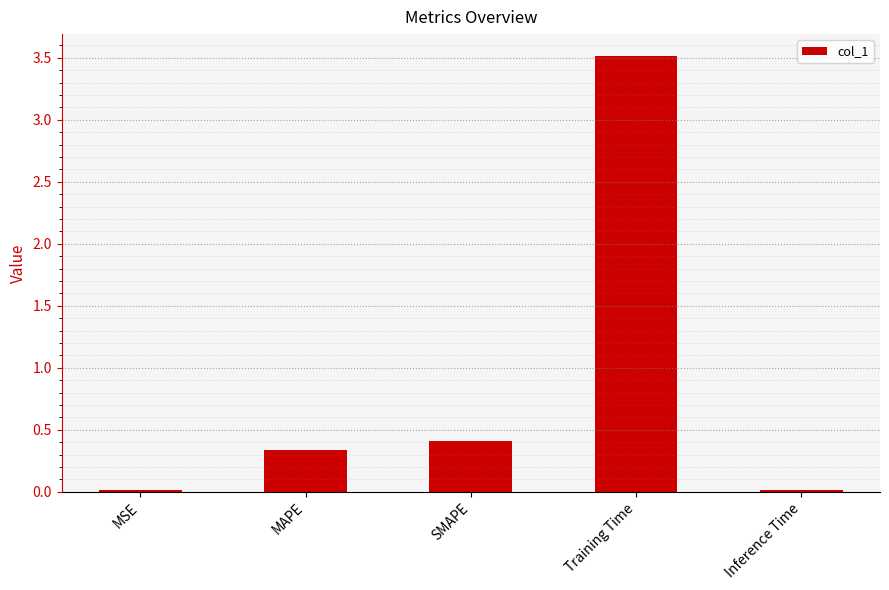

Is it true that the value at Training Time is 5.5?

False